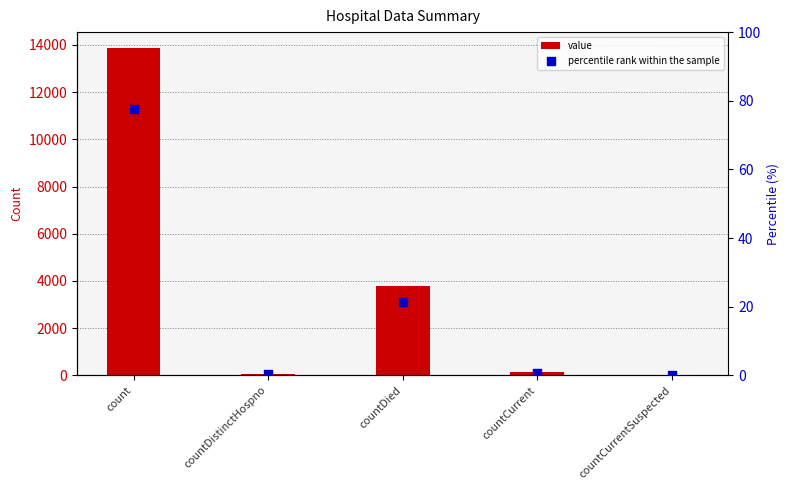

Is the value of percentile rank within the sample at countCurrentSuspected greater than the value of value at countDied?

No